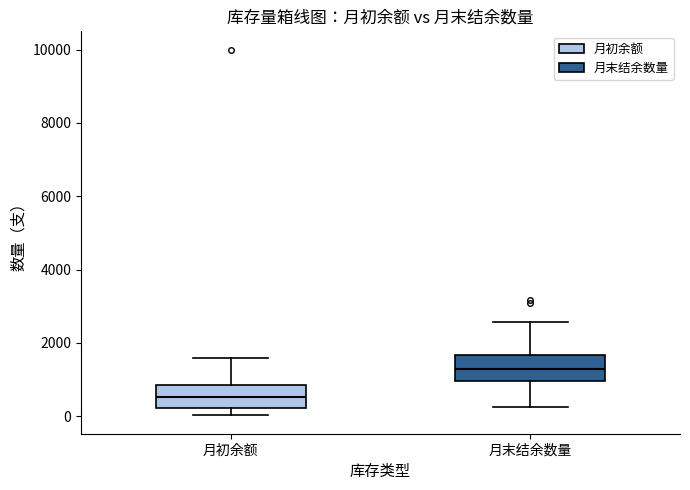

Reading left to right, read every box against the y-axis: the position of its median line, the range the box covers, and the ends of its whiskers. The values are not printed on the chart, so give them approximately, as read against the axis.

月初余额: median 600, box 200 to 800, whiskers 0 to 1600
月末结余数量: median 1200, box 1000 to 1600, whiskers 200 to 2600